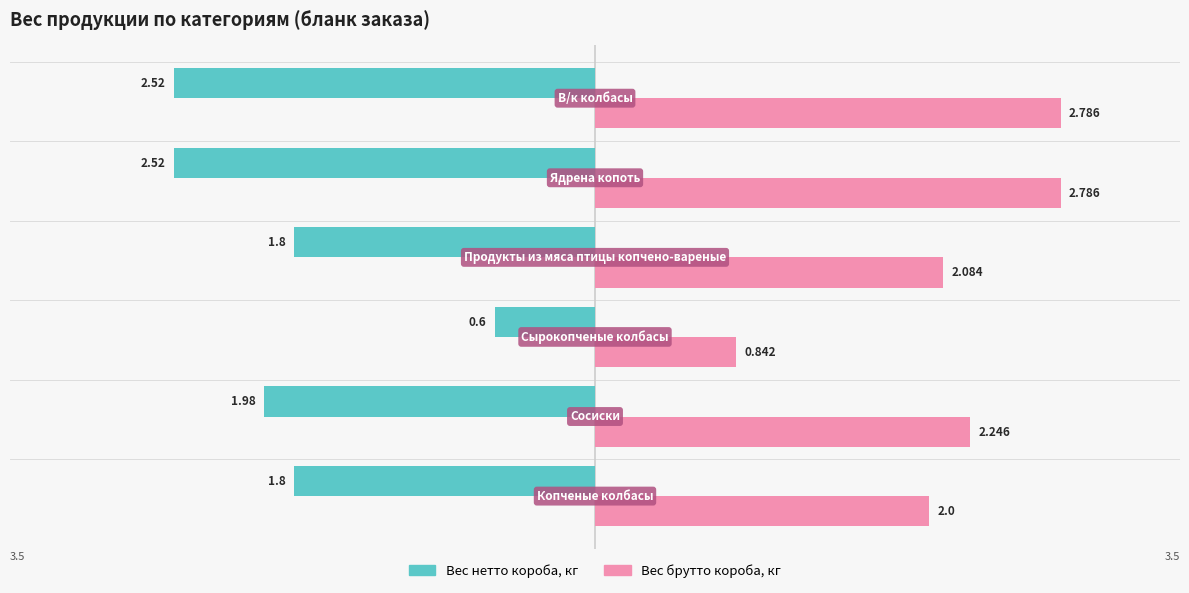

List the series in order of their peak value, highest first.

Вес брутто короба, кг, Вес нетто короба, кг